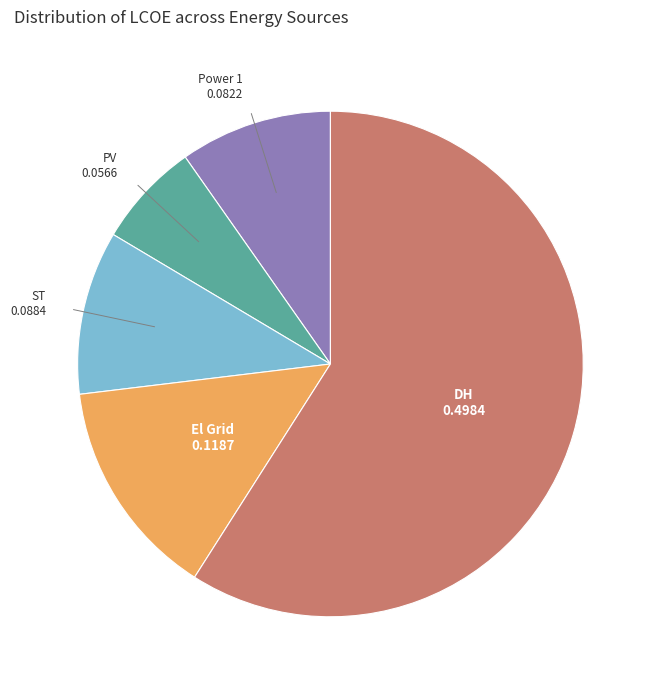

Is there a majority slice in this chart?

Yes